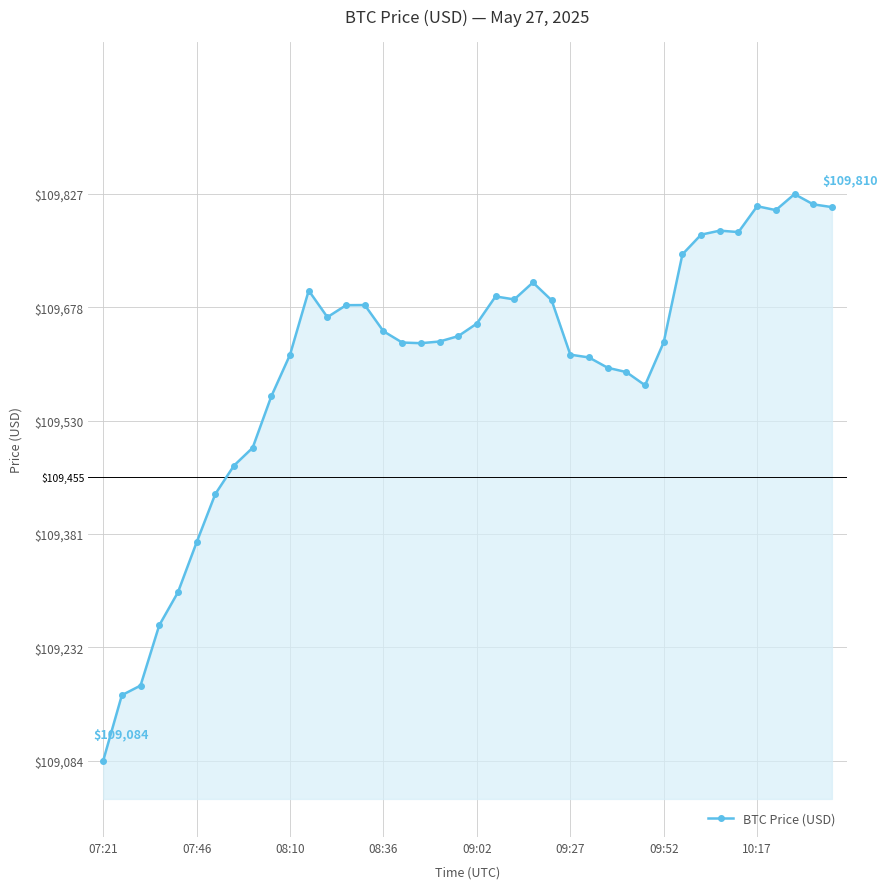

How many values exceed 109640?

20